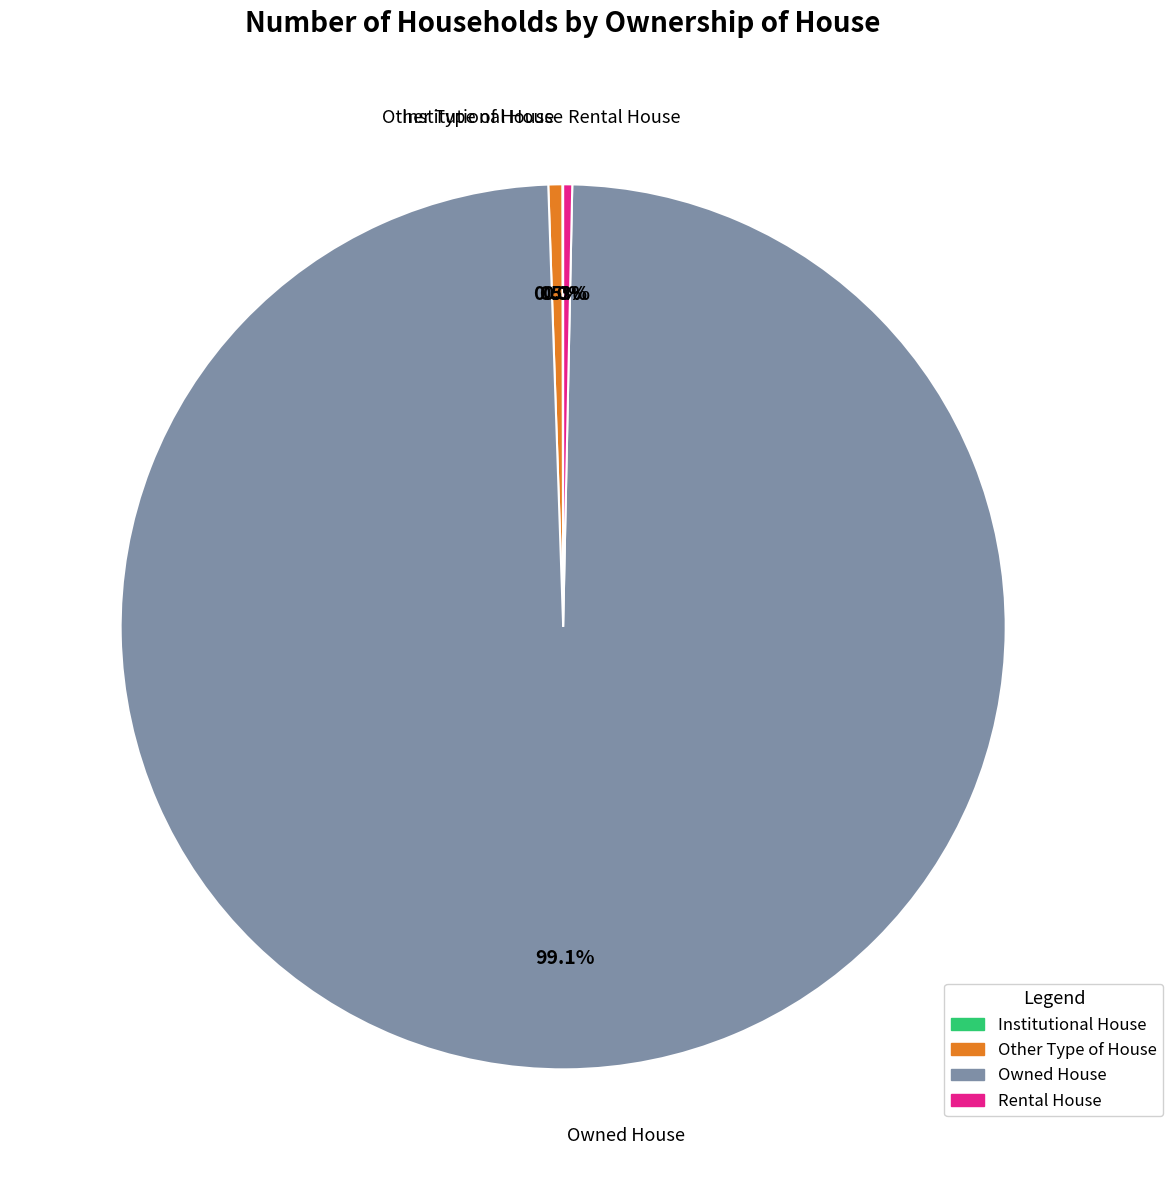

Do Rental House and Owned House together represent more than half of the pie?

Yes